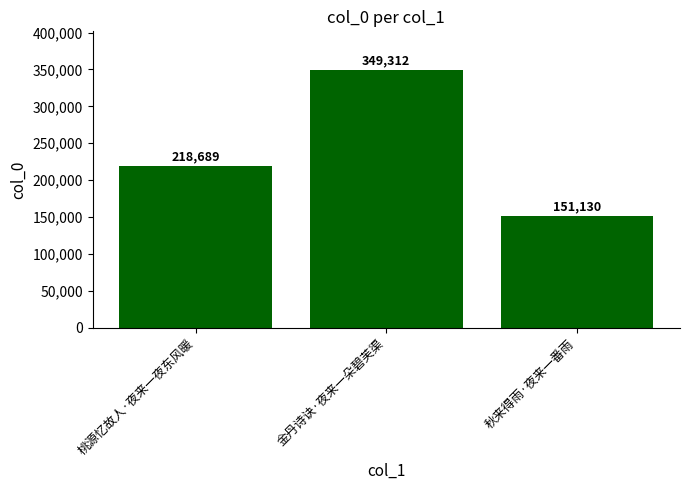

What is the change in value from 桃源忆故人·夜来一夜东风暖 to 秋来得雨·夜来一番雨?

-67559